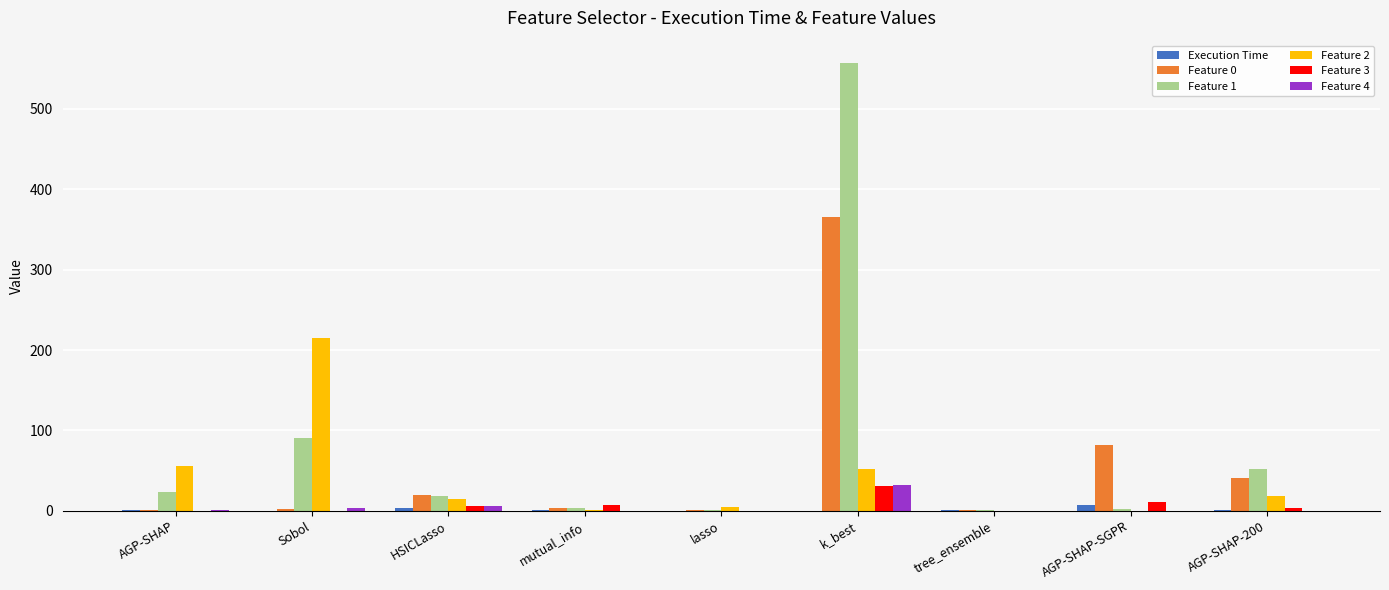

The Feature 3 series shows 0.0 at AGP-SHAP. True or false?

True